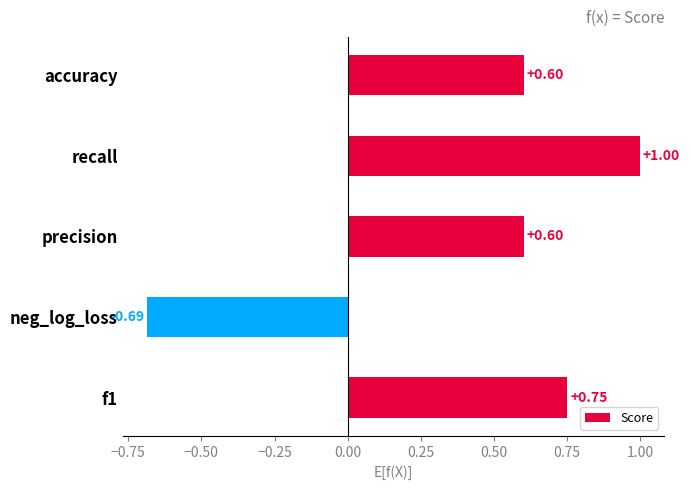

What is the difference between the second highest and minimum values?

1.4